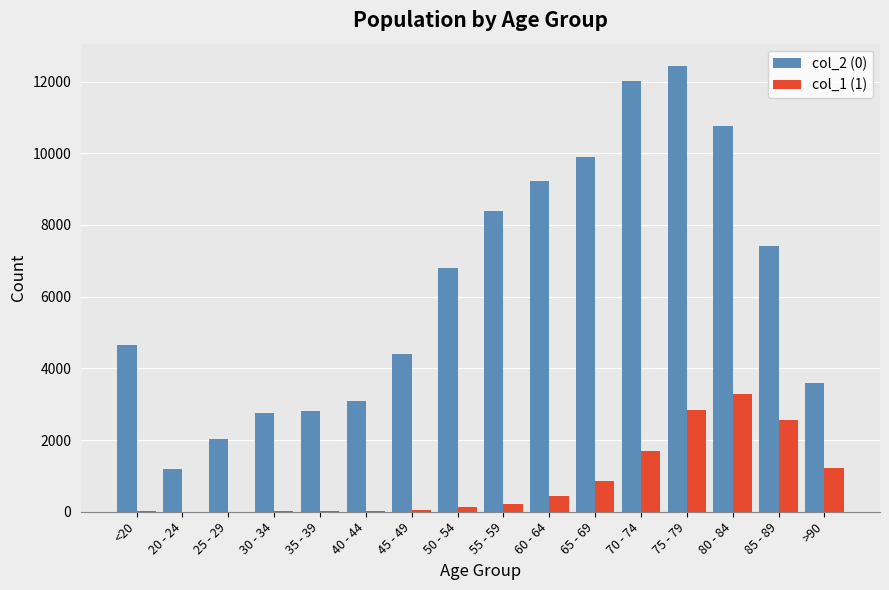

Which series has the widest spread of values?

col_2 (0)